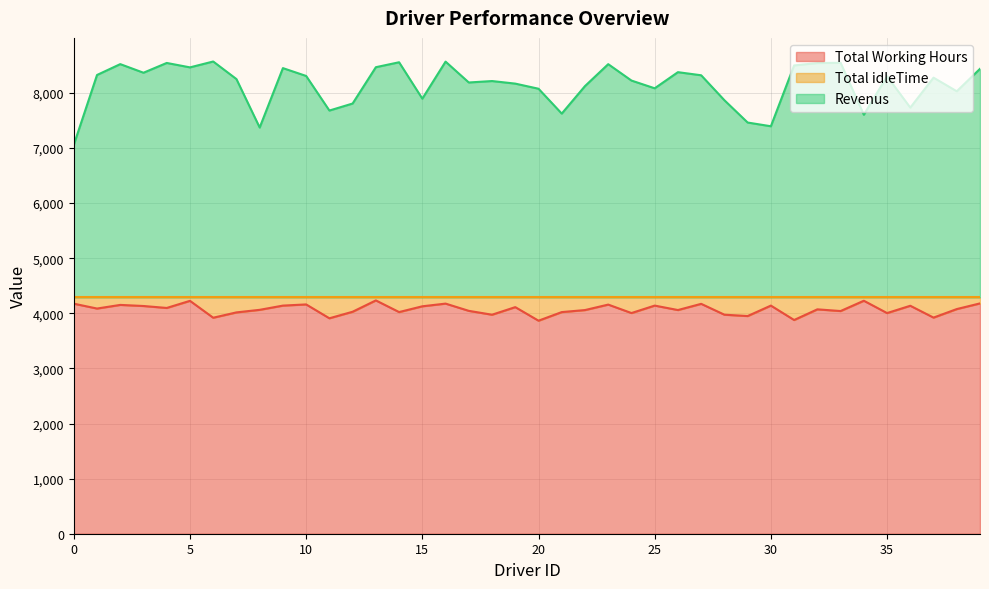

Reading left to right, what are all the values shown in this chart?

Total Working Hours: 4174.6	4086.4	4152.3	4132.5	4097.0	4226.2	3919.7	4016.5	4063.0	4139.7	4161.0	3909.6	4028.3	4234.0	4022.4	4127.1	4175.9	4044.5	3974.3	4112.0	3865.8	4022.0	4058.8	4158.0	4004.6	4139.9	4059.2	4171.7	3974.6	3950.2	4139.8	3878.3	4071.8	4041.0	4227.9	4004.2	4136.8	3922.0	4076.9	4179.7
Revenus: 7056.4	8324.6	8521.7	8365.5	8543.0	8462.8	8569.3	8250.5	7371.0	8449.3	8307.0	7679.4	7806.7	8466.0	8555.6	7894.9	8567.1	8188.5	8214.7	8168.0	8075.2	7624.0	8123.2	8521.0	8223.4	8083.1	8375.8	8319.3	7866.4	7461.8	7394.2	8497.7	8541.2	8546.0	7603.1	8299.8	7732.2	8276.0	8029.1	8436.3